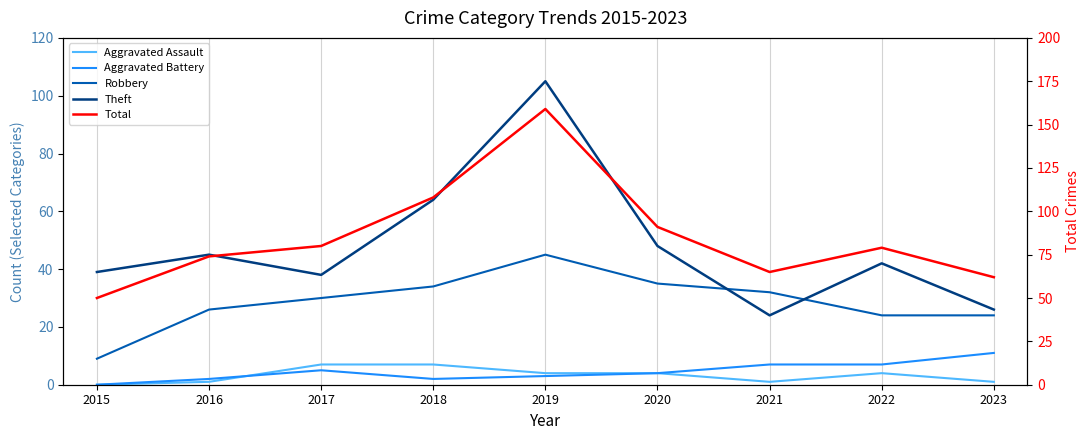

What is the value of the Total point at the 4th from the left?

108